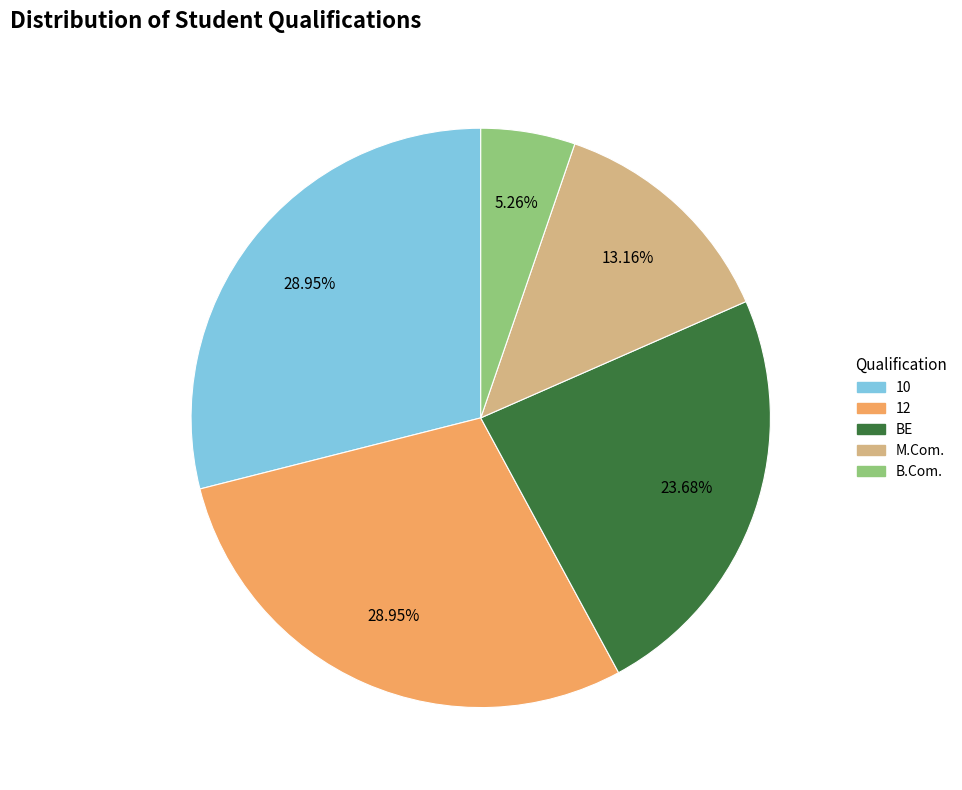

To the nearest percent, what portion does 12 represent?

29%